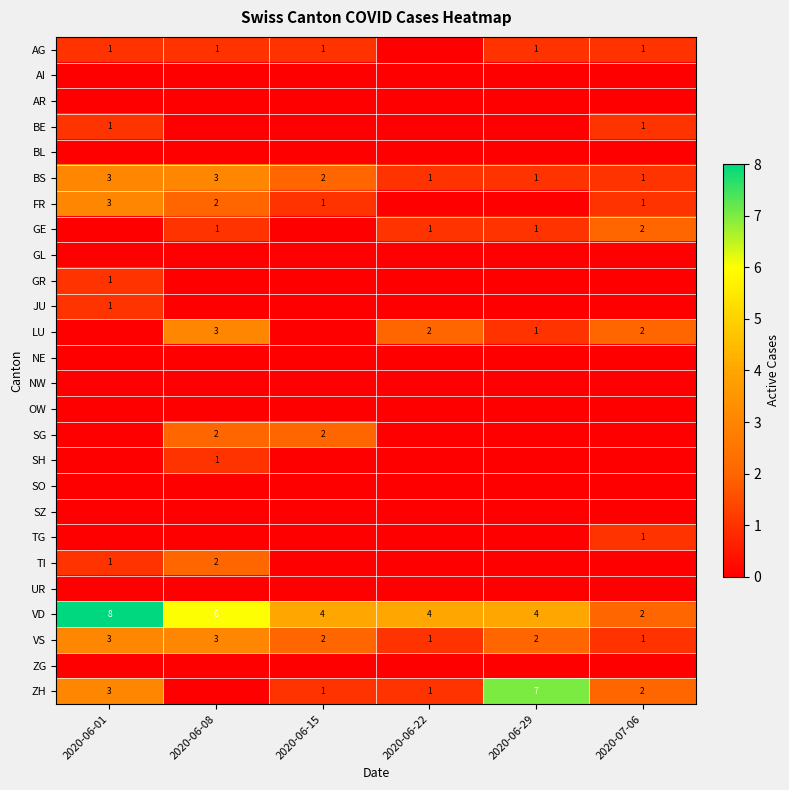

What is the sum of all VD values?

28